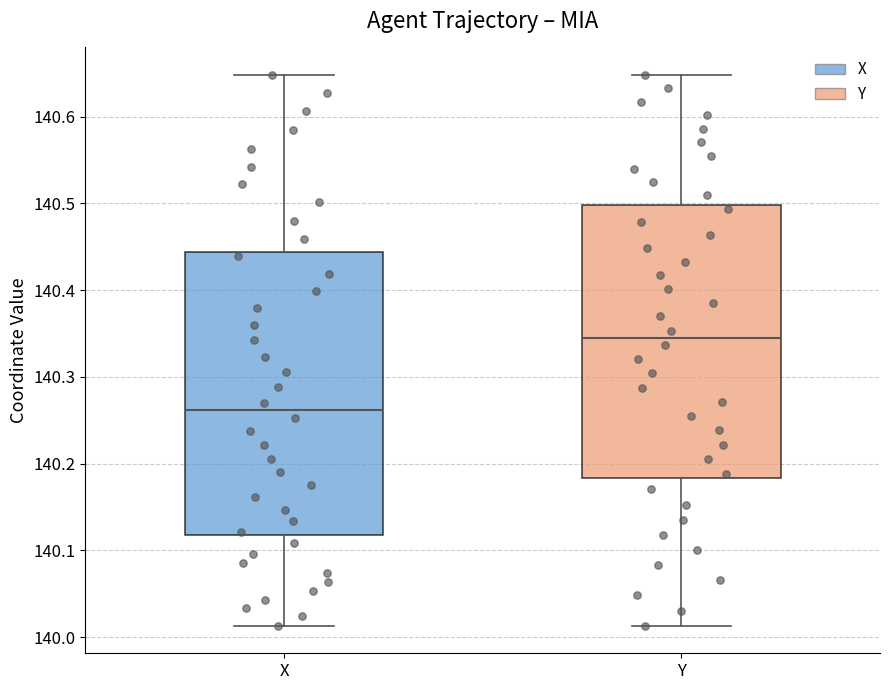

Reading left to right, transcribe this box plot: for each box, give where its median line is, the range the box spans, and where its two whiskers end, as read against the y-axis. The values are not printed on the chart, so give them approximately, as read against the axis.

X: median 140.26, box 140.12 to 140.44, whiskers 140.01 to 140.65
Y: median 140.35, box 140.18 to 140.50, whiskers 140.01 to 140.65